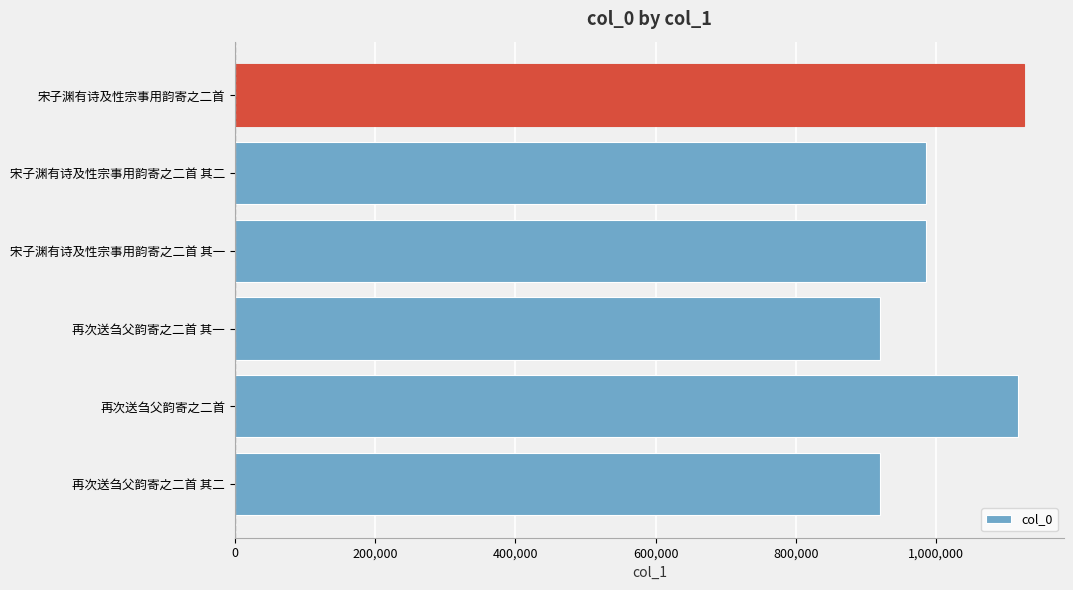

What is the smallest value displayed?

919670